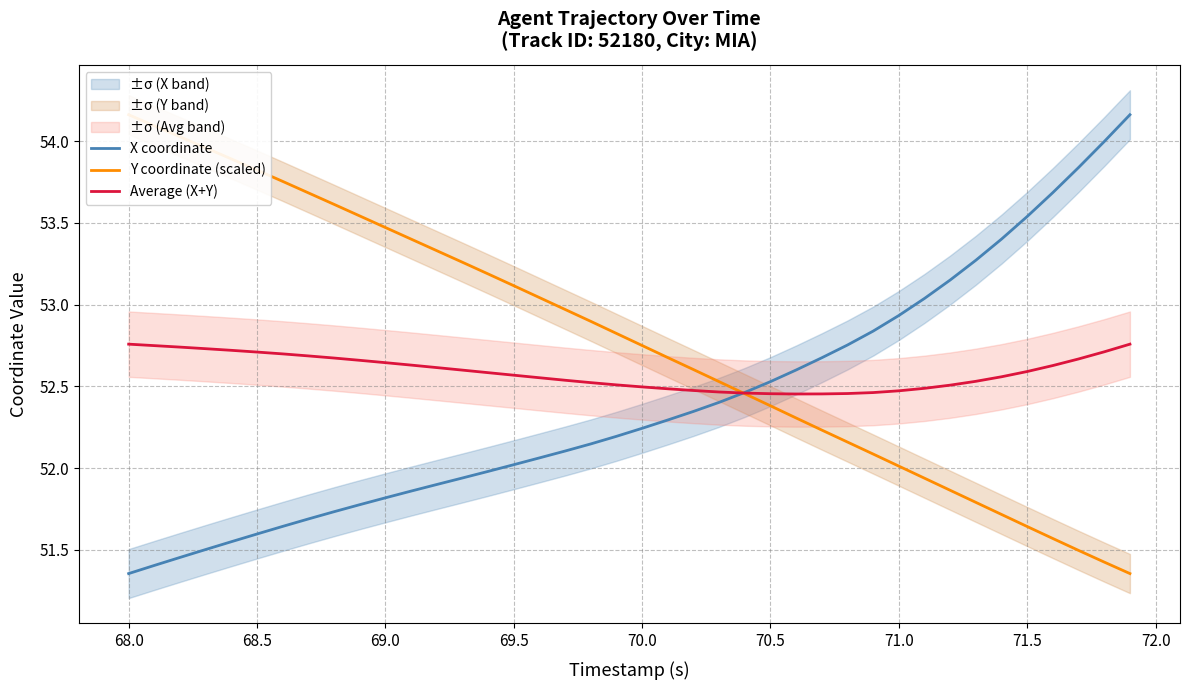

What is the minimum value for Y coordinate (scaled)?

51.4